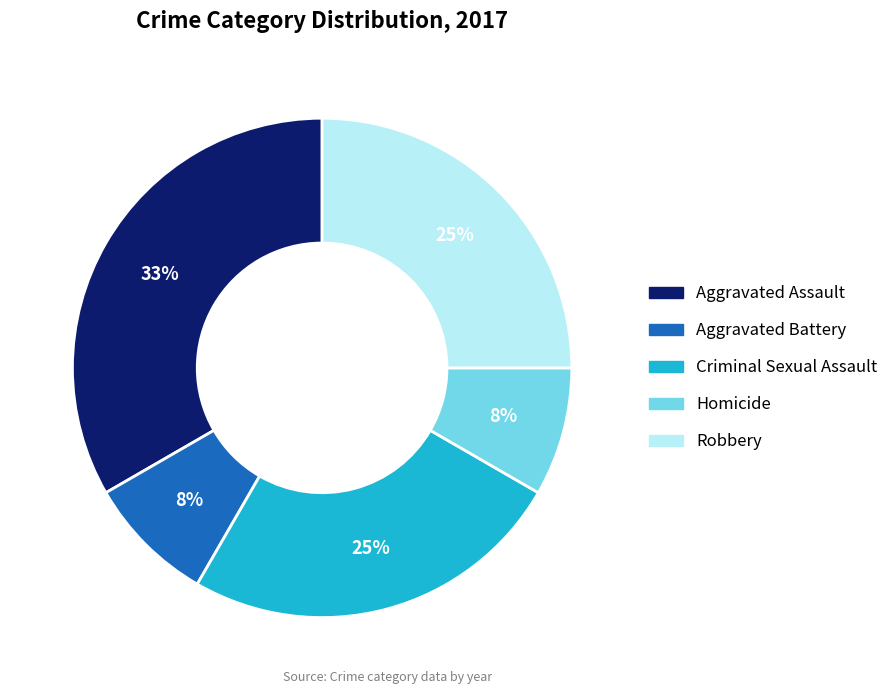

Approximately how many times larger is the value at Homicide compared to Robbery?

0.3